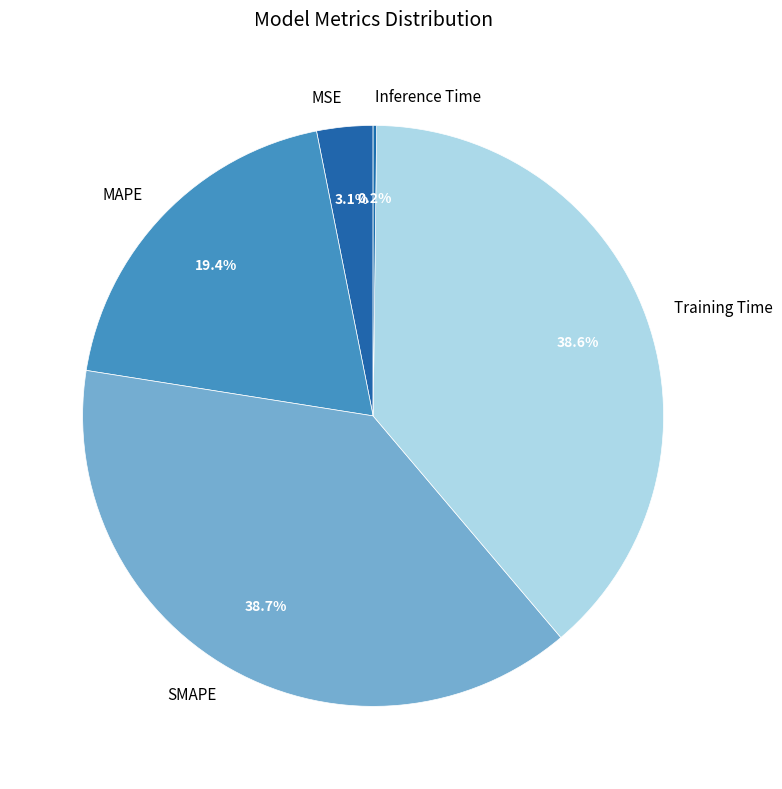

What portion of the pie excludes MAPE?

80.6%